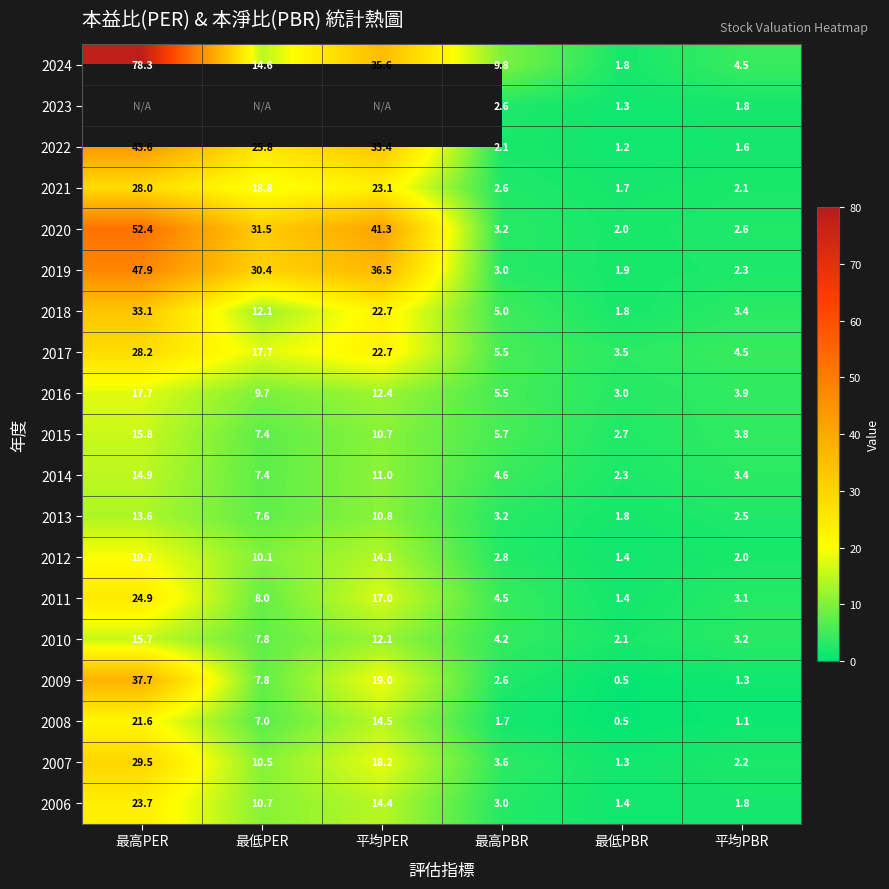

How many series are shown in this chart?

19